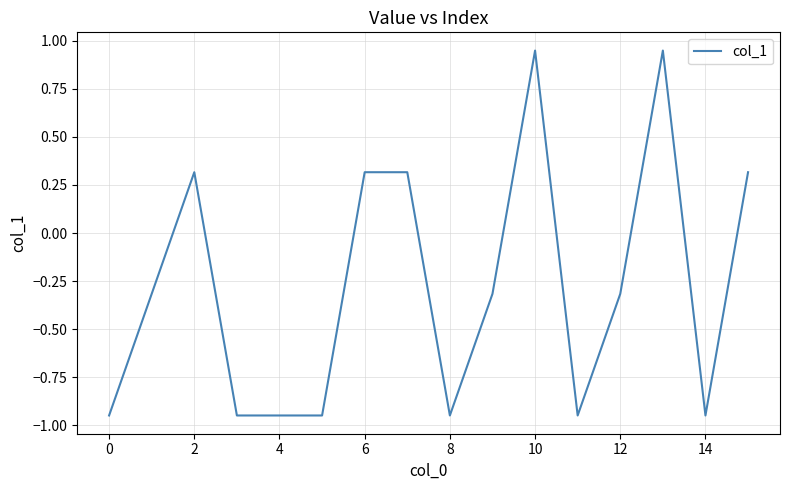

What is the difference between the maximum and minimum values?

1.9